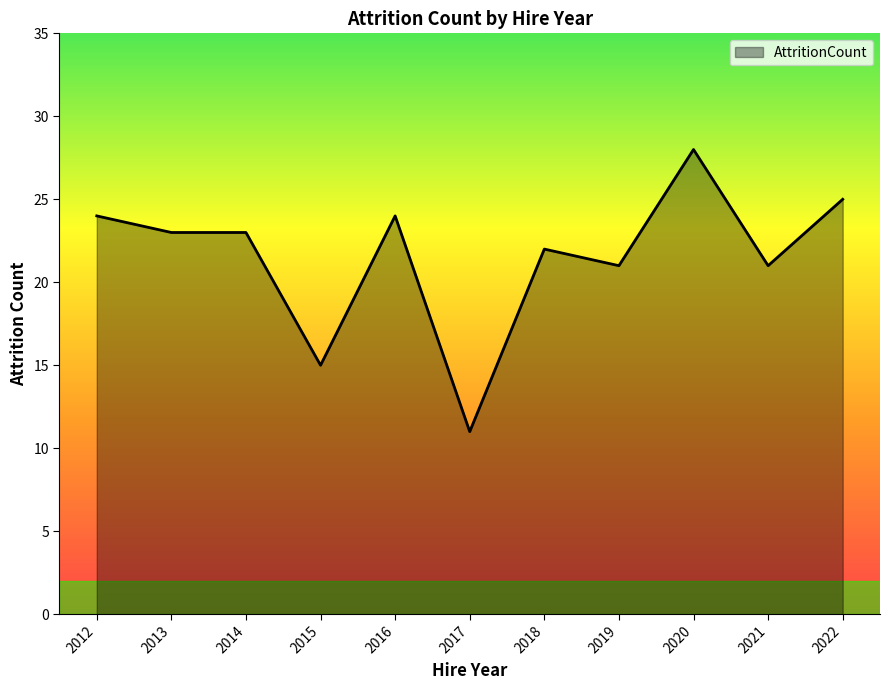

How many lines are shown in the chart?

1